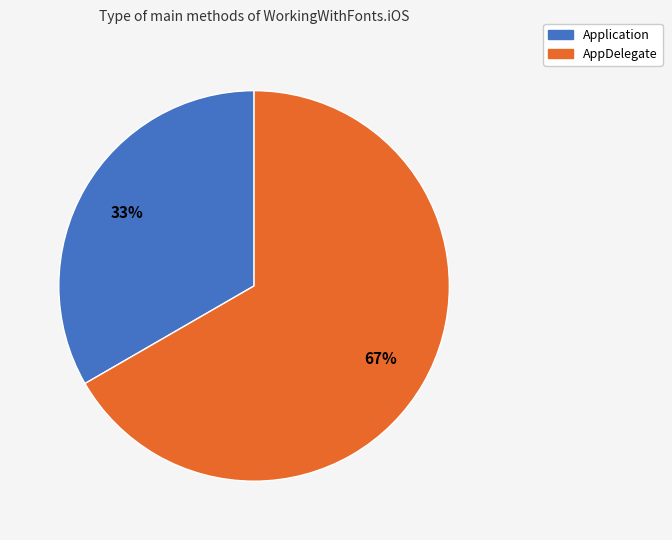

To the nearest percent, what portion does Application represent?

33%